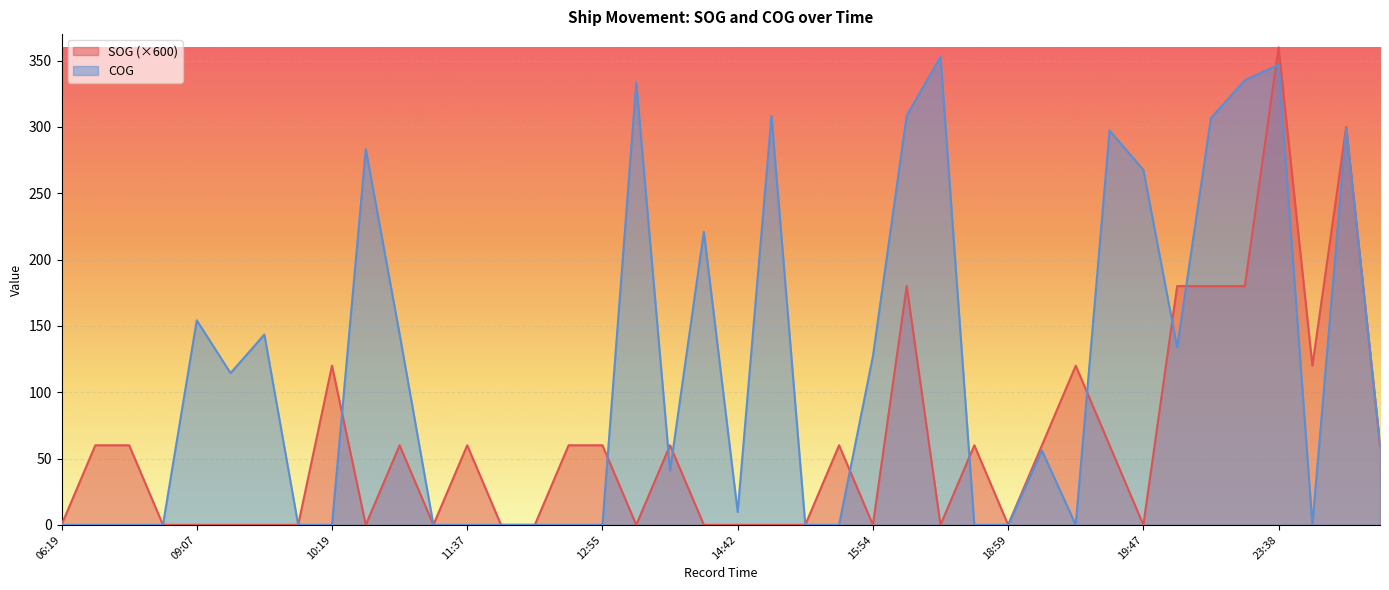

Between 06:19 and 18:59, which series saw the biggest shift?

SOG